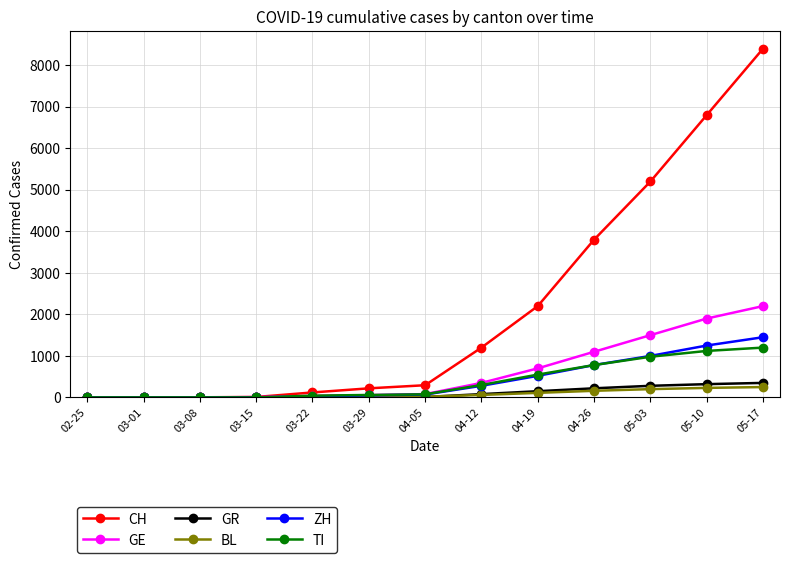

Does the chart have visible grid lines?

Yes